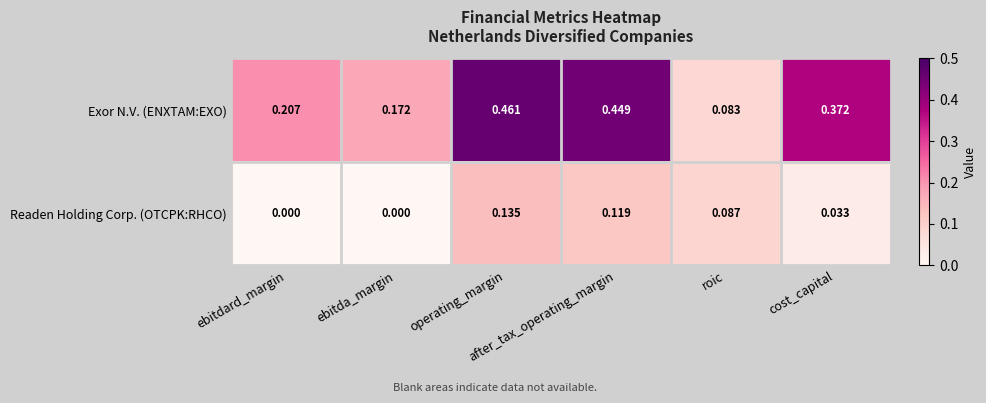

Which series has the largest range (max minus min)?

Exor N.V. (ENXTAM:EXO)